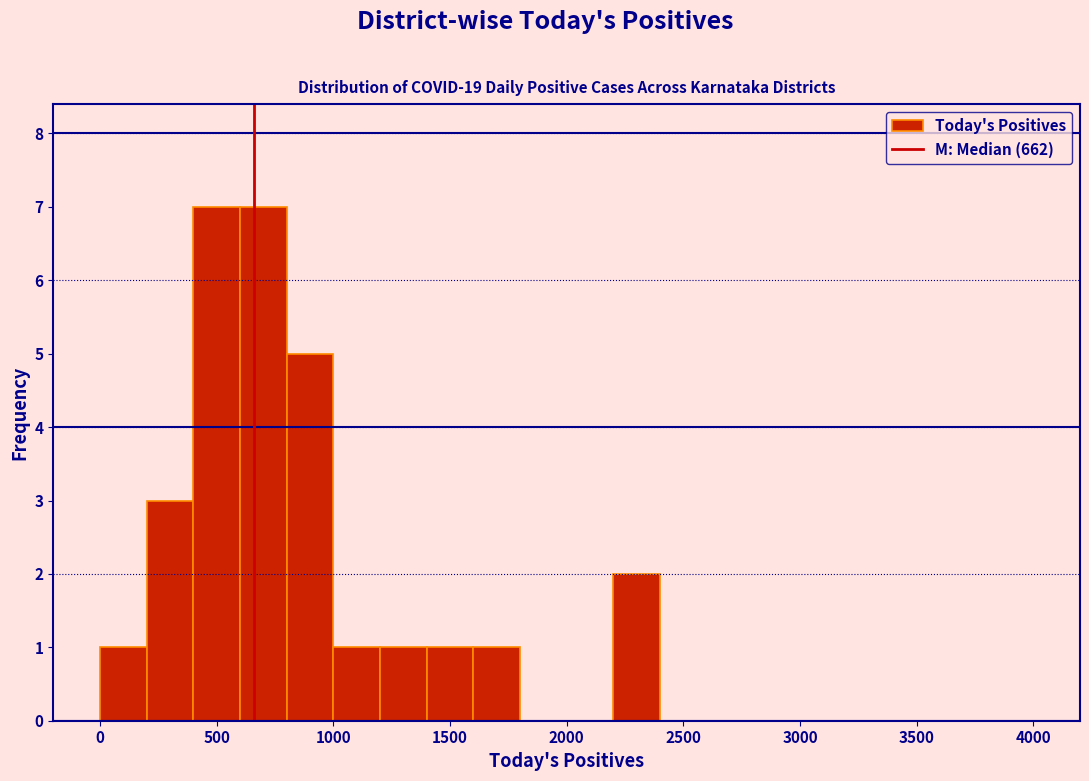

What is the height of the bar covering 200 to 400 on the x-axis? The values are not printed on the chart, so give them approximately, as read against the axis.

3